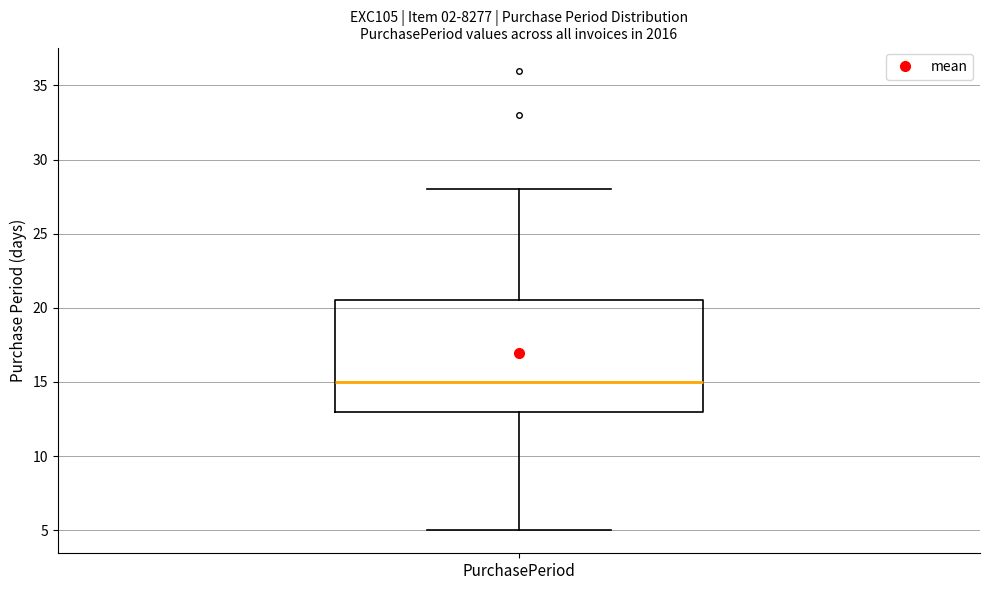

Where is the lower edge of the box for PurchasePeriod on the y-axis? The values are not printed on the chart, so give them approximately, as read against the axis.

13.0